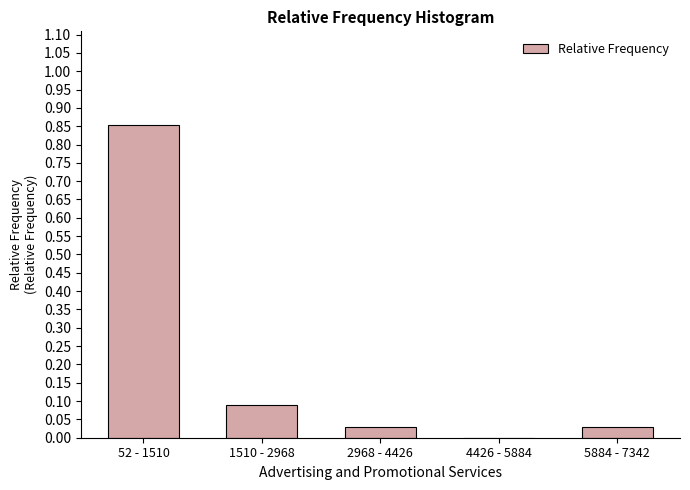

What is the change in value from 52 - 1510 to 2968 - 4426?

-0.8